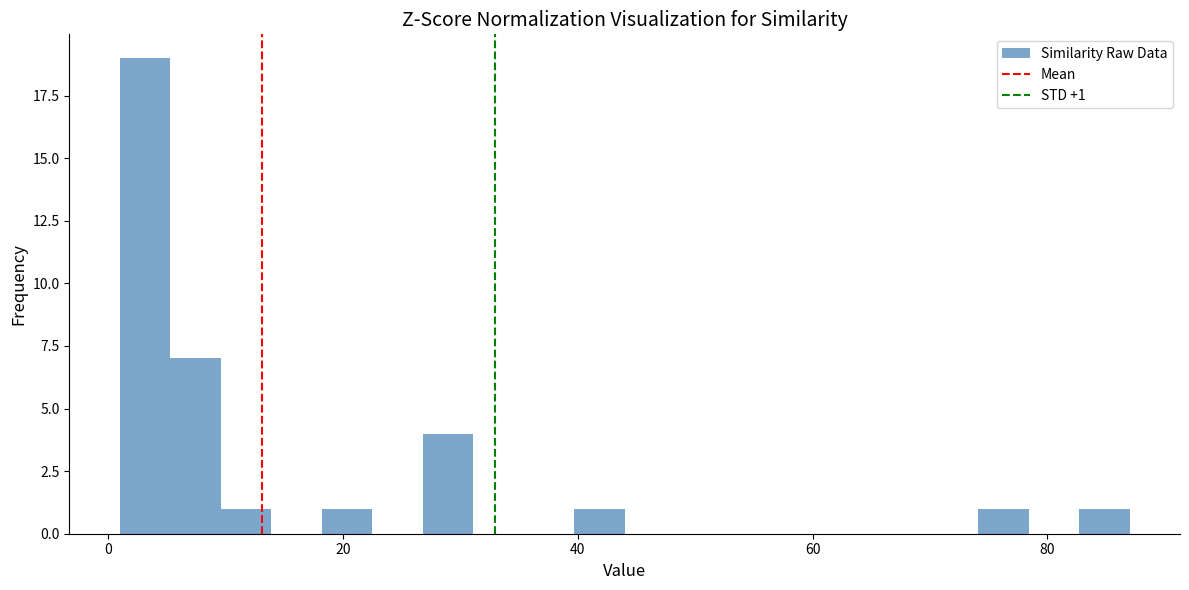

Read against the x-axis, roughly where is the centre of the tallest bar?

4